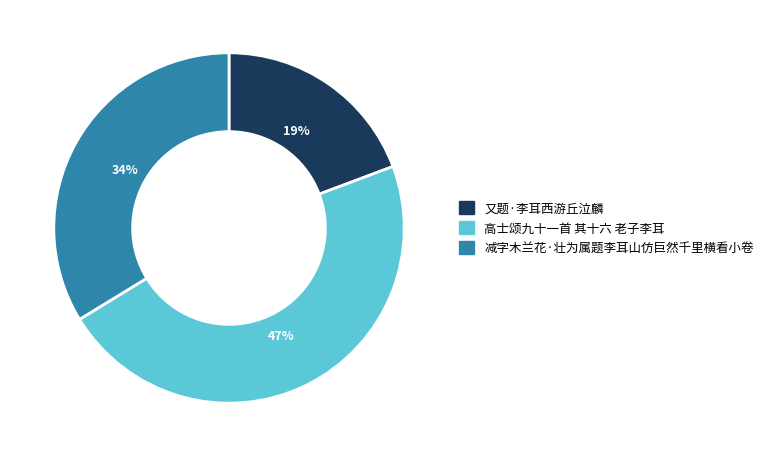

Is it true that 高士颂九十一首 其十六 老子李耳 is 36% of the pie?

False